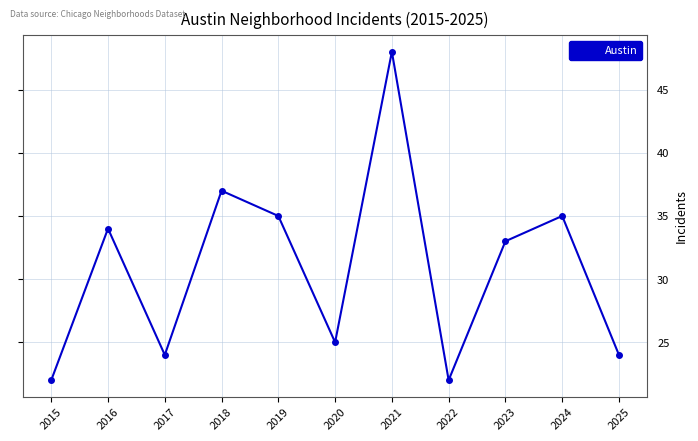

How many interior local peaks (higher than both neighbors) does the data have?

4